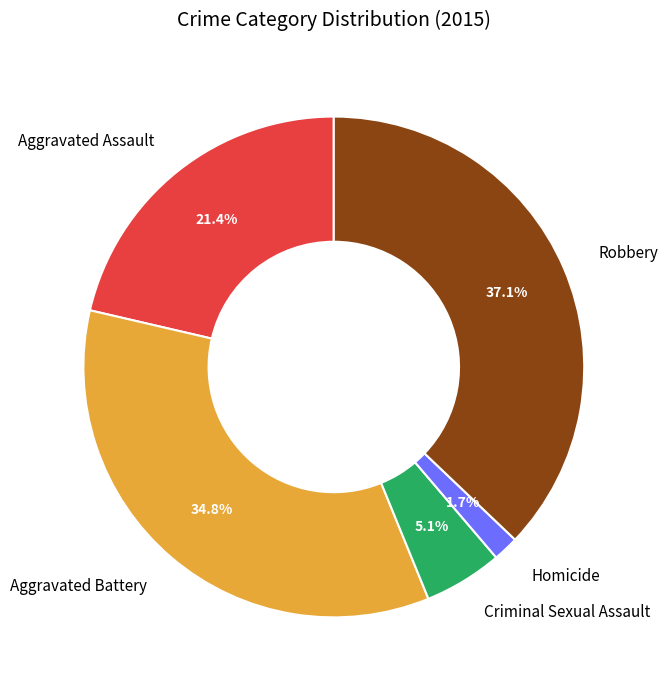

Rank the categories by value from highest to lowest.

Robbery, Aggravated Battery, Aggravated Assault, Criminal Sexual Assault, Homicide